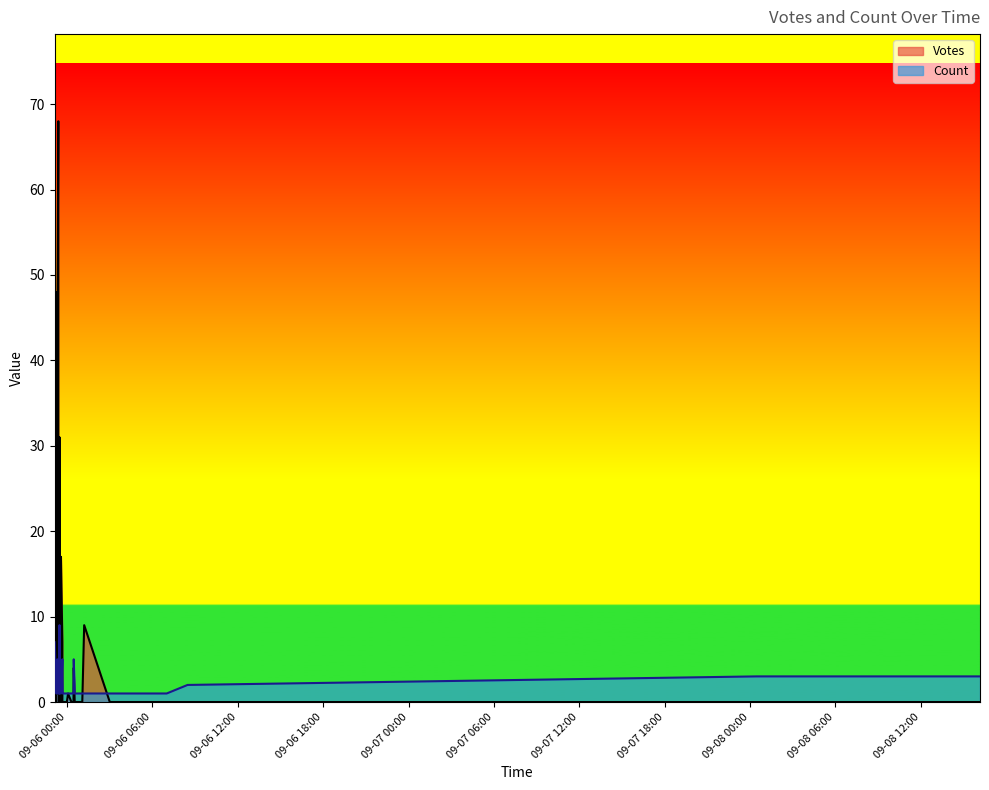

At how many categories does at least one series exceed 15?

6